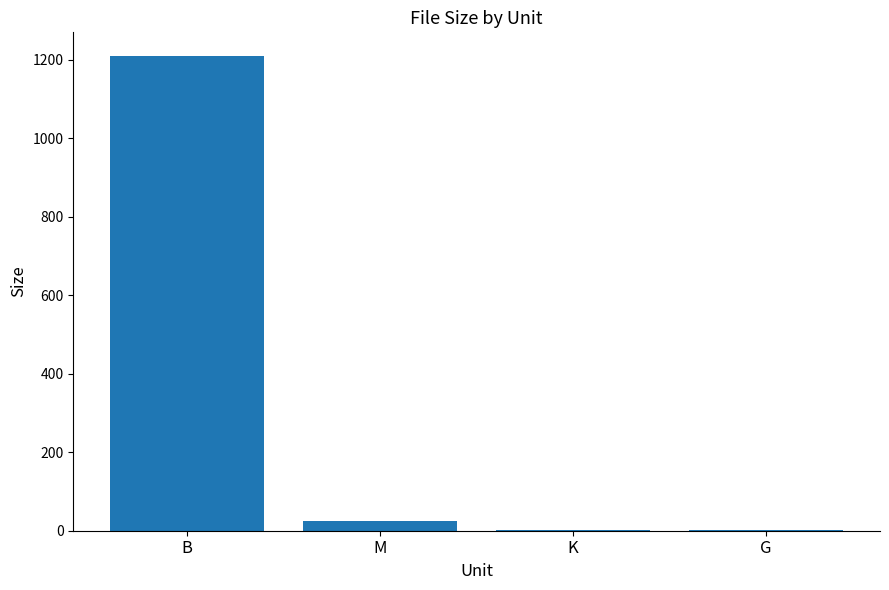

Which has a higher value, B or M?

B